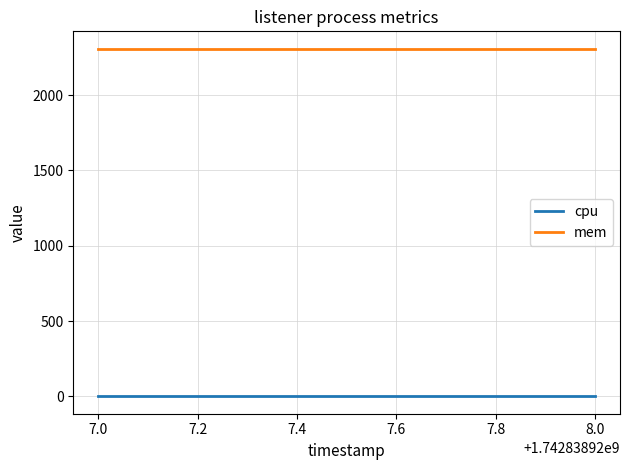

What are all the series names shown in the legend?

cpu, mem